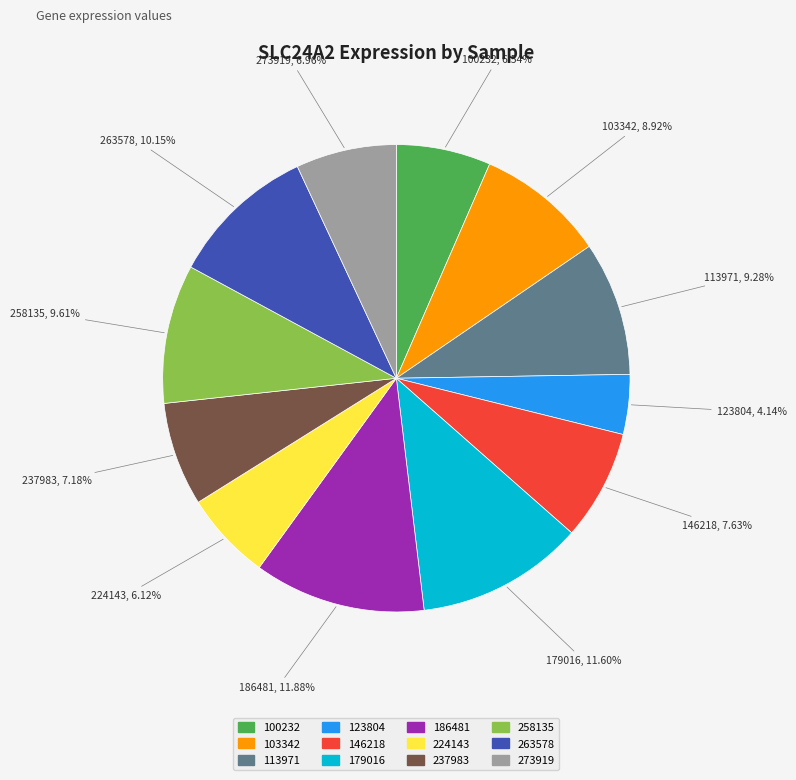

To the nearest percent, what is the difference between the largest and smallest slice percentages?

8%